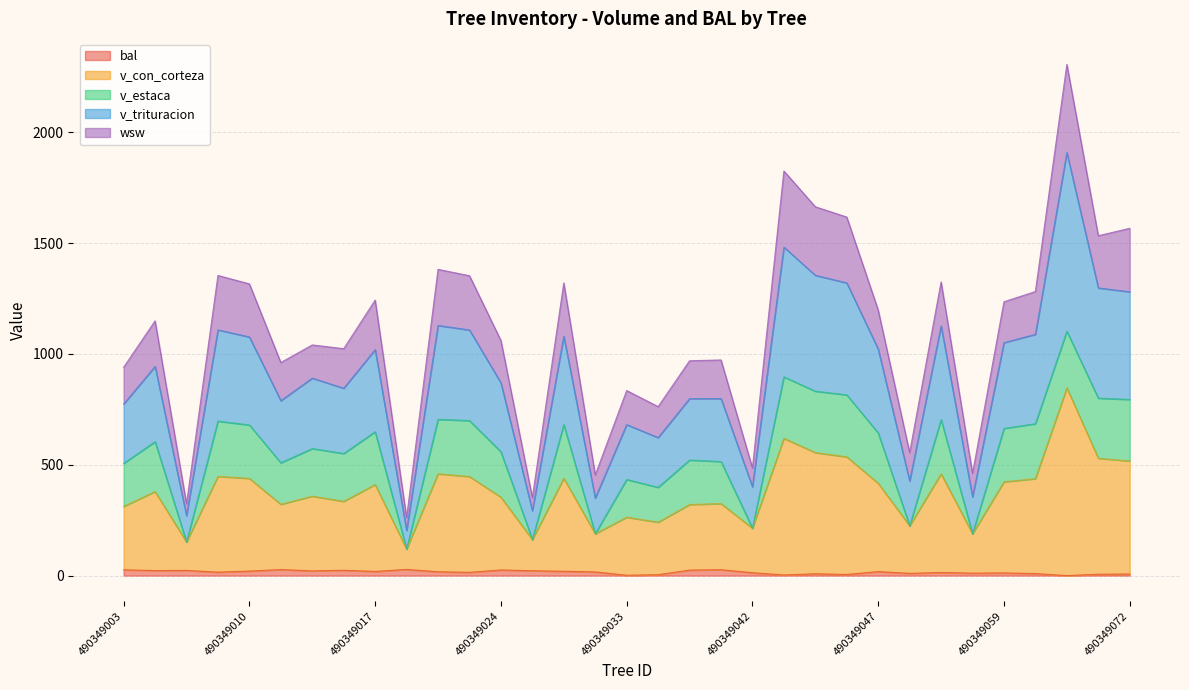

What are all the series names shown in the legend?

bal, v_con_corteza, v_estaca, v_trituracion, wsw